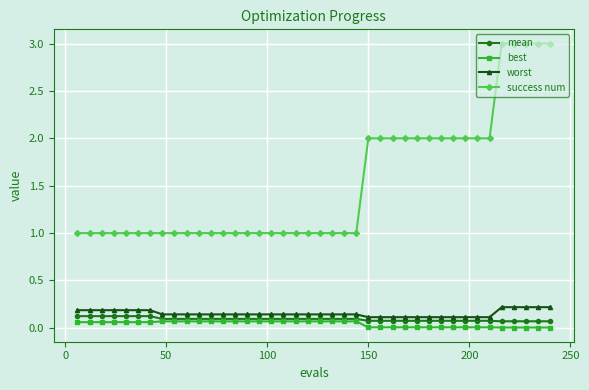

Rank the series by their maximum value, from highest to lowest.

success num, worst, mean, best